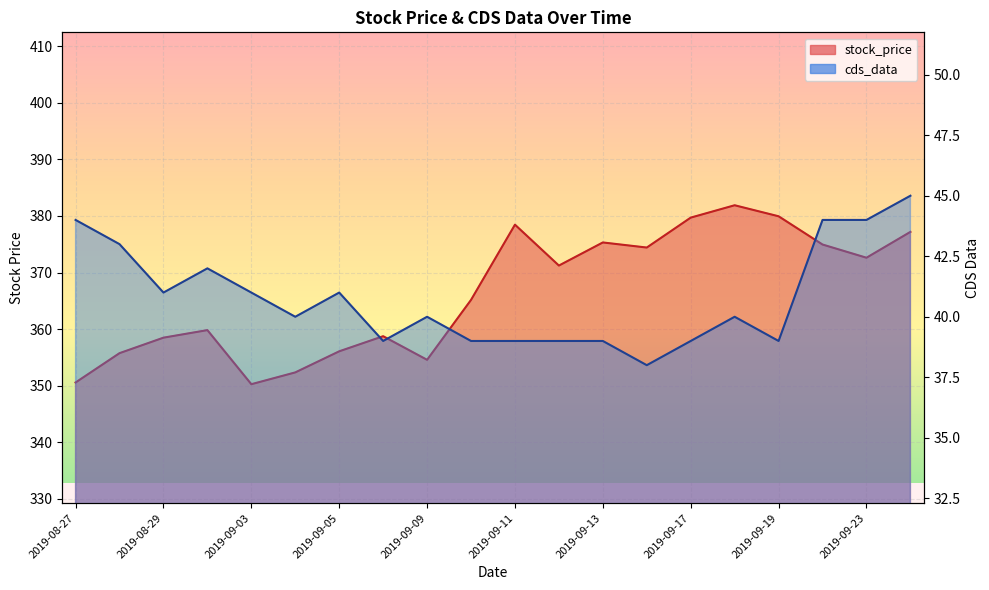

The cds_data series shows 39.0 at 2019-09-11. True or false?

True